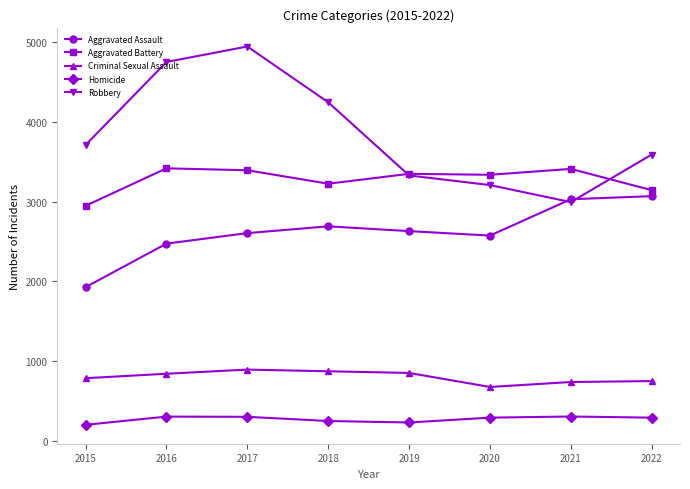

At how many categories does at least one series exceed 3285?

8